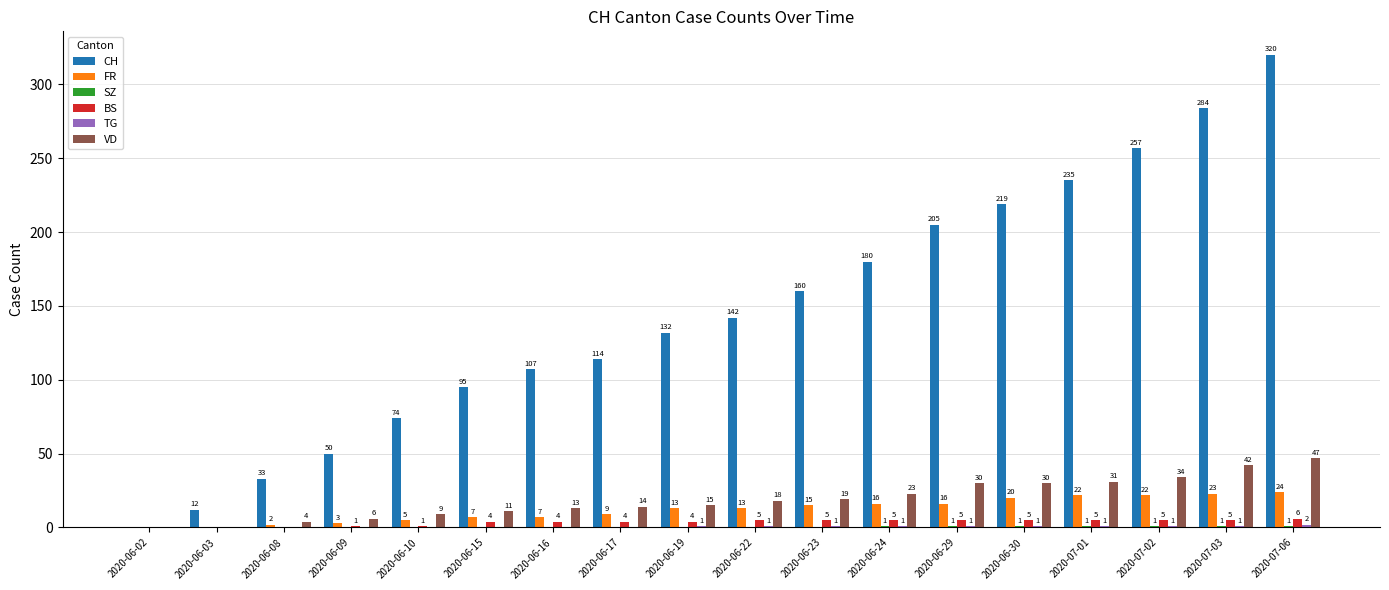

Which series has the largest total across all categories?

CH